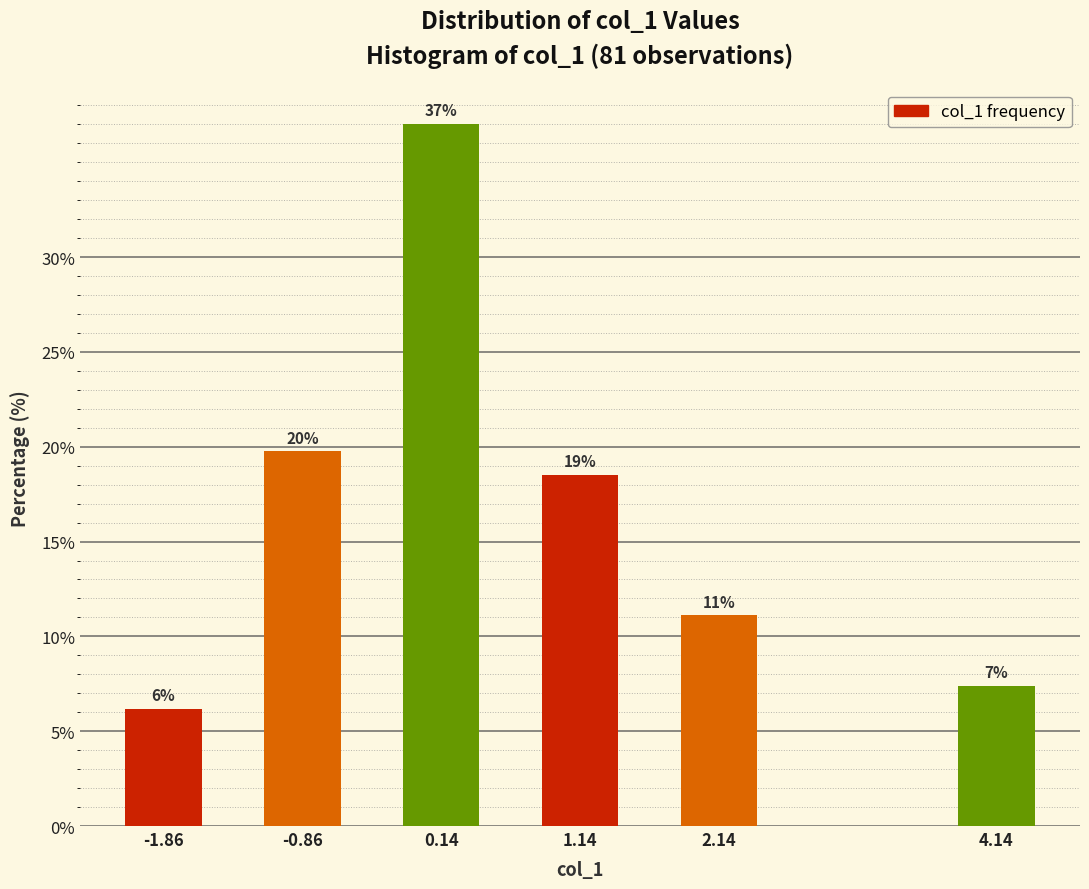

Are the bars horizontal?

No